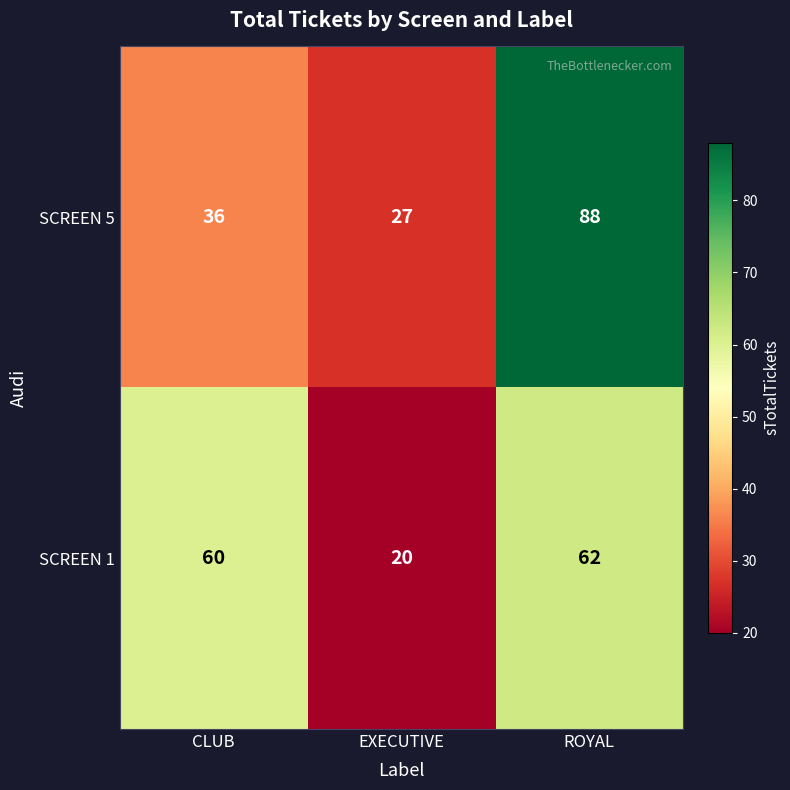

What is the sum of the SCREEN 5 values at CLUB and ROYAL?

124